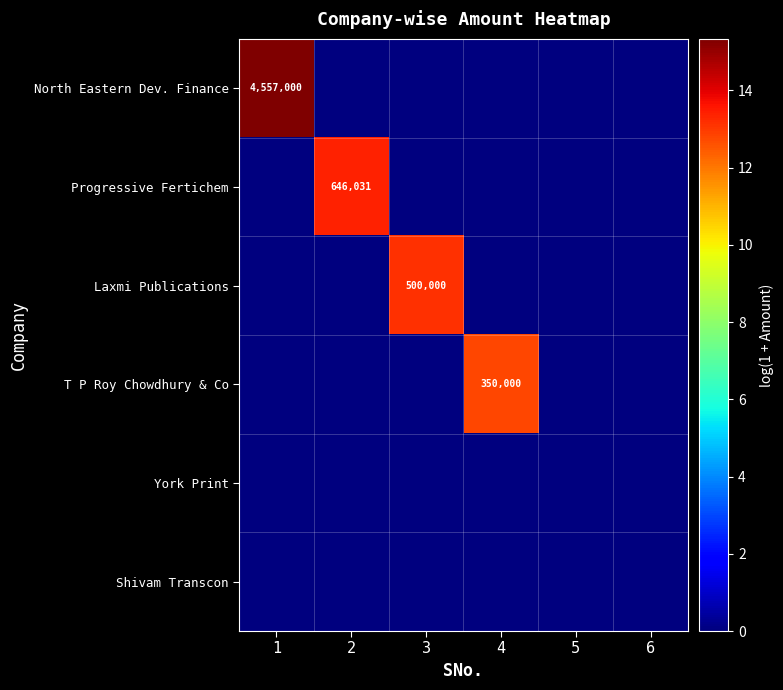

What is the highest value of the Laxmi Publications series?

13.1